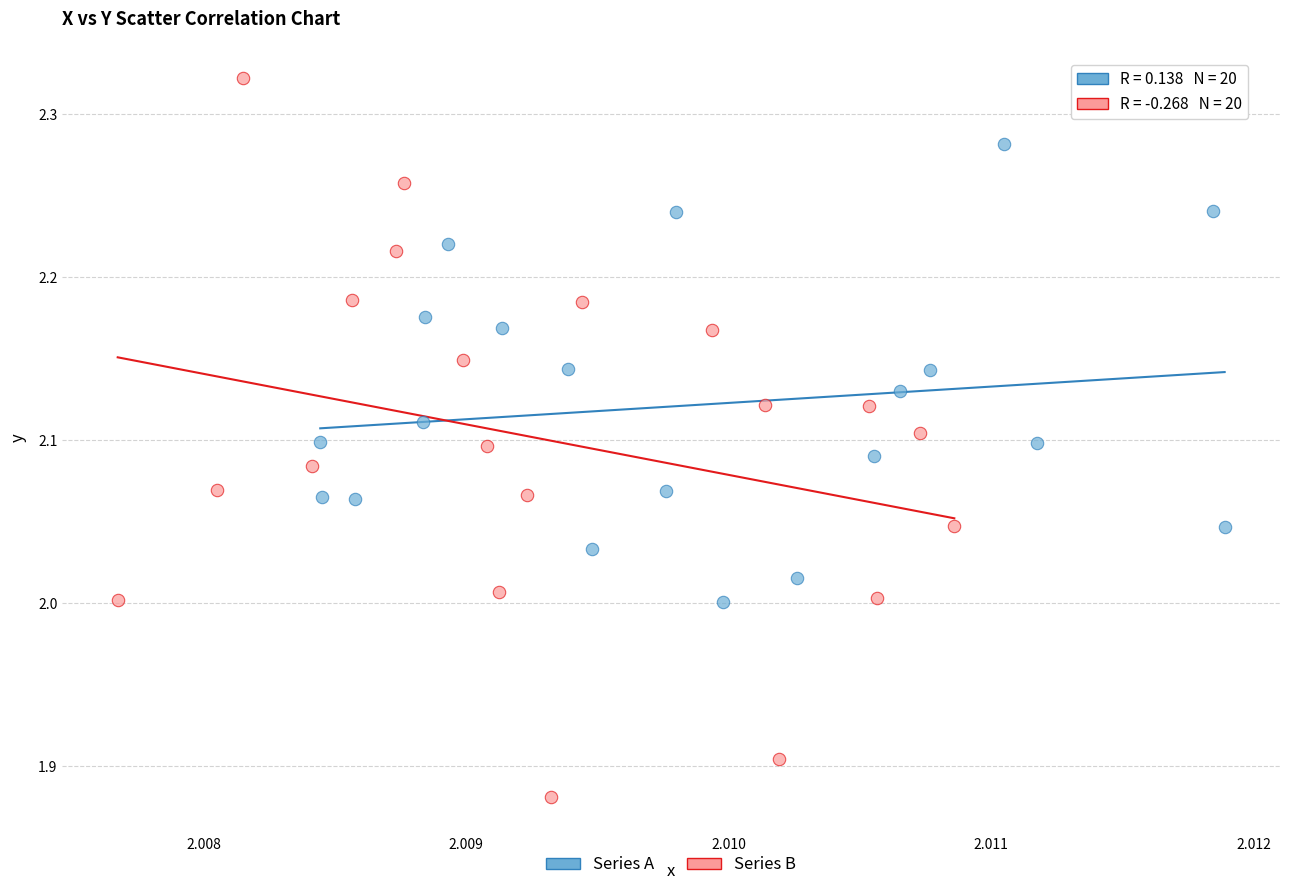

Which series contains the lowest Y value?

Series B